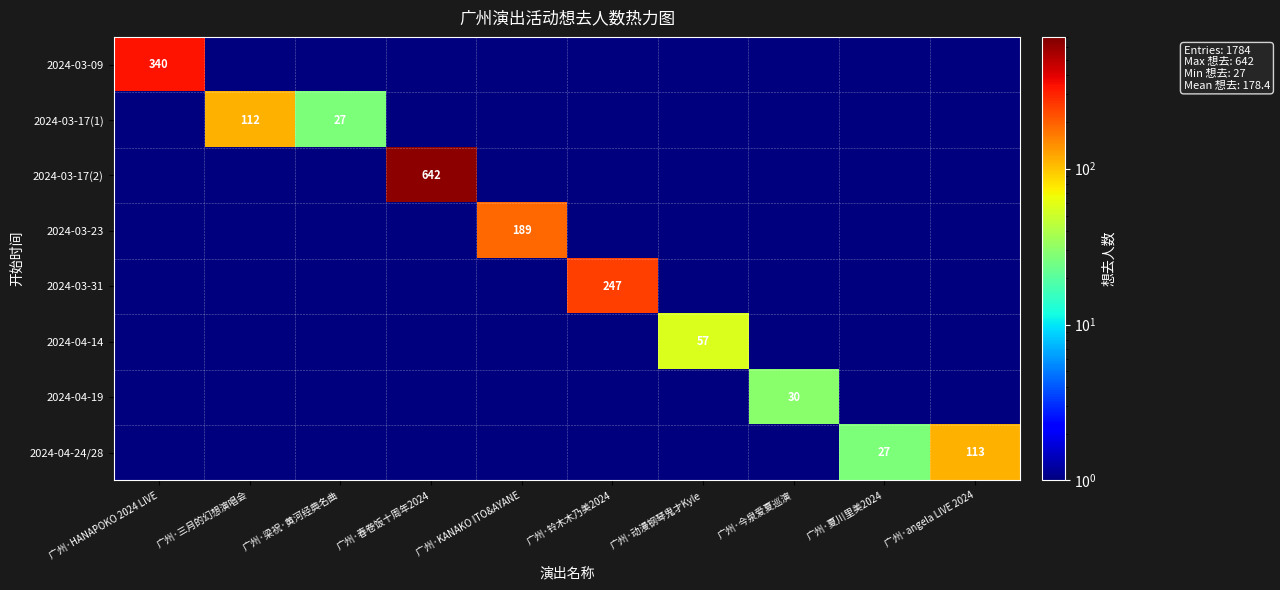

The 2024-03-17(1) series shows 112 at 广州·三月的幻想演唱会. True or false?

True